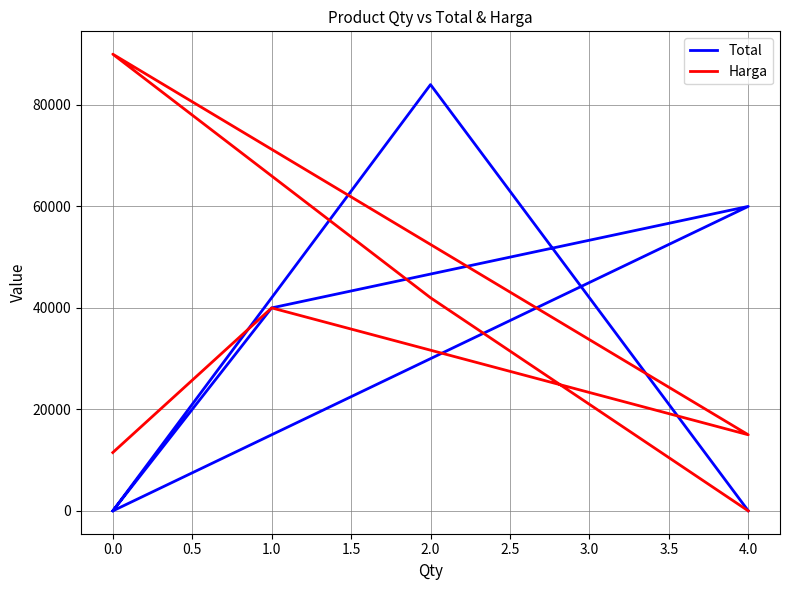

At 2.0, list the series in order from smallest to largest.

Harga, Total